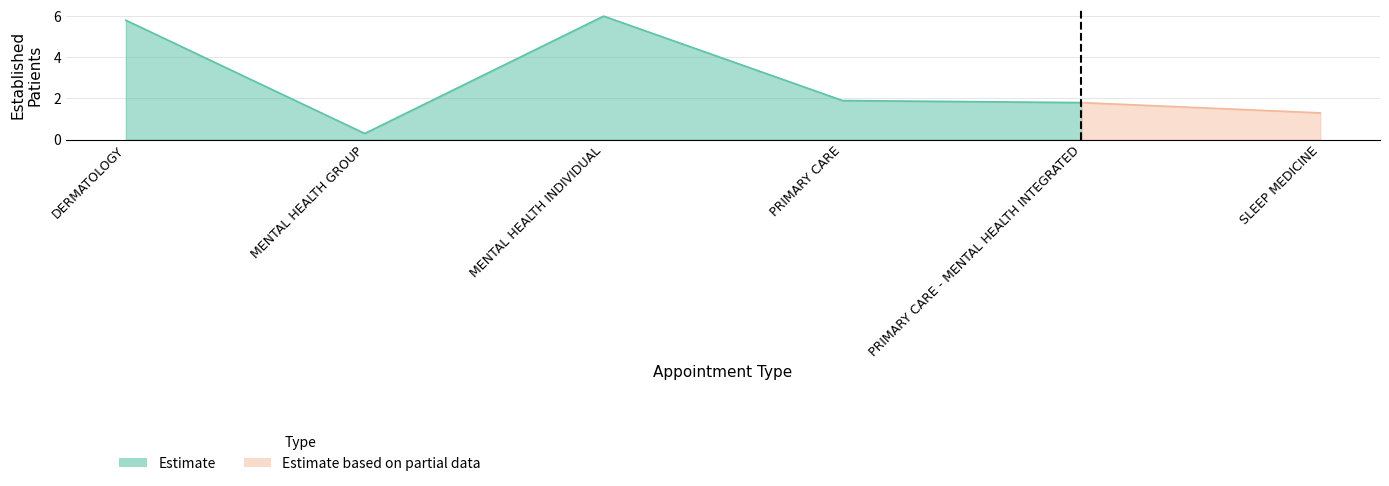

The chart shows a value of 1.8 at PRIMARY CARE - MENTAL HEALTH INTEGRATED. True or false?

True